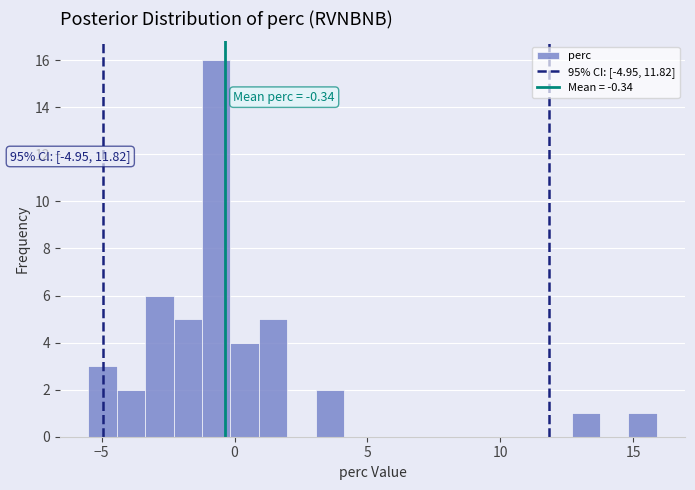

Read against the x-axis, roughly where is the centre of the tallest bar?

-0.5